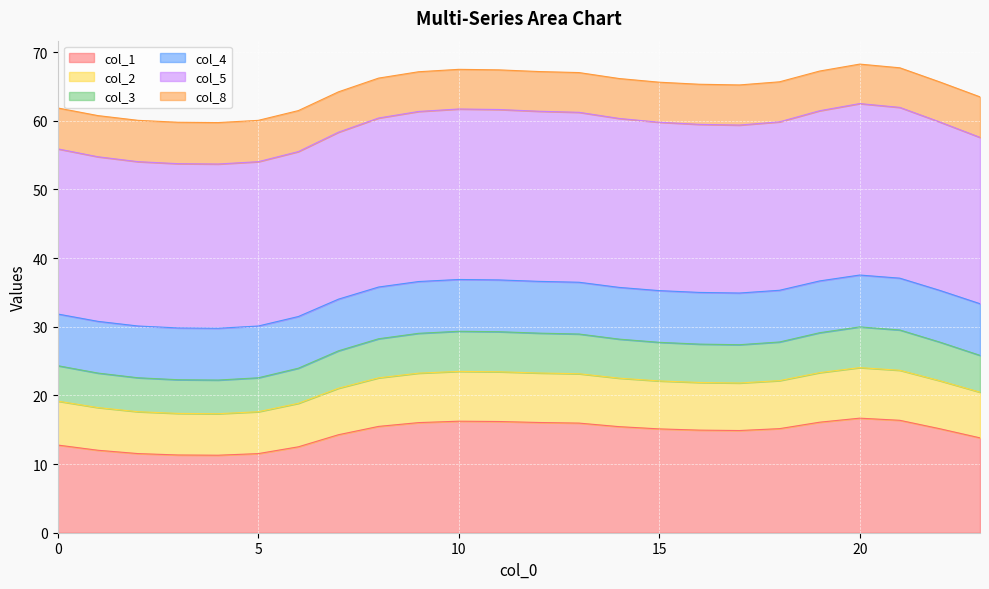

Is it true that col_2 equals 12.3 at 3?

False